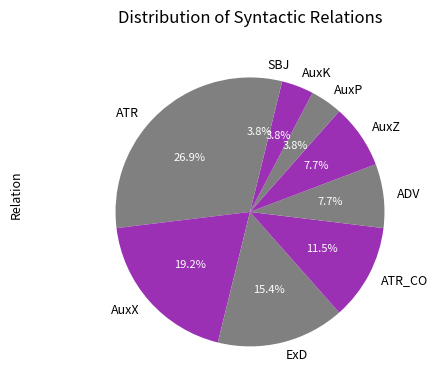

Which has a higher value, ExD or ATR_CO?

ExD